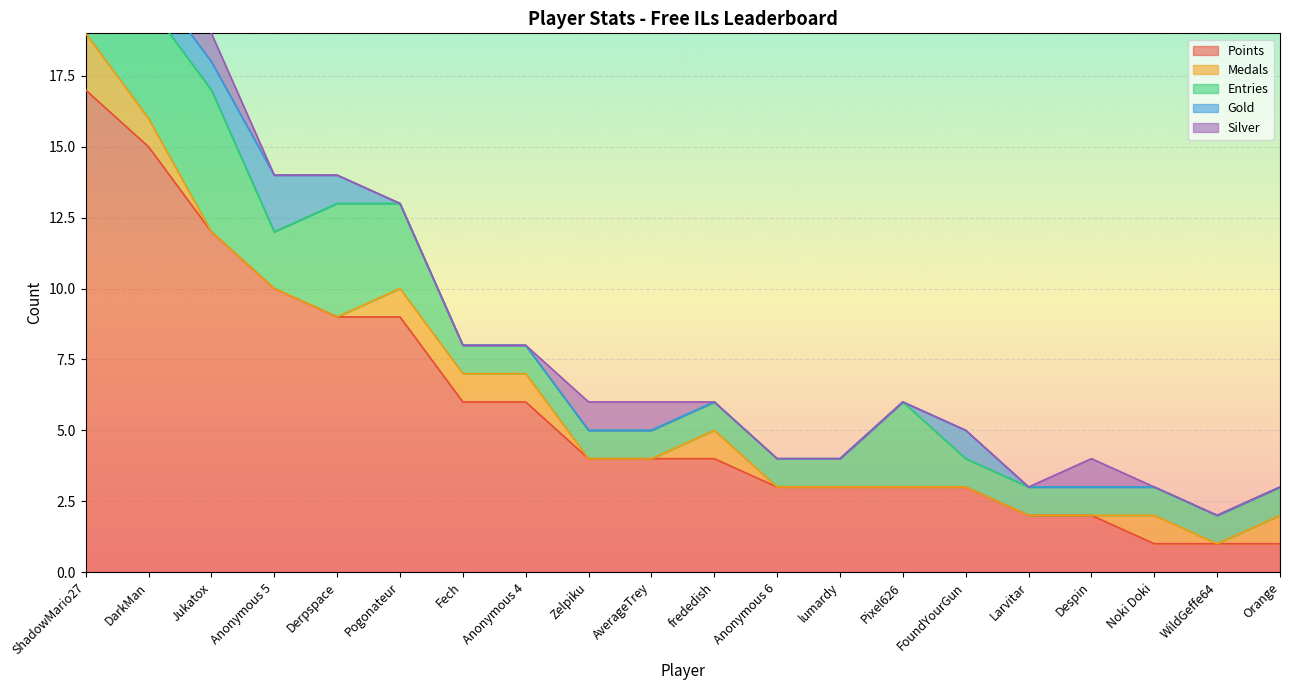

At which category is the sum across all series the highest?

ShadowMario27